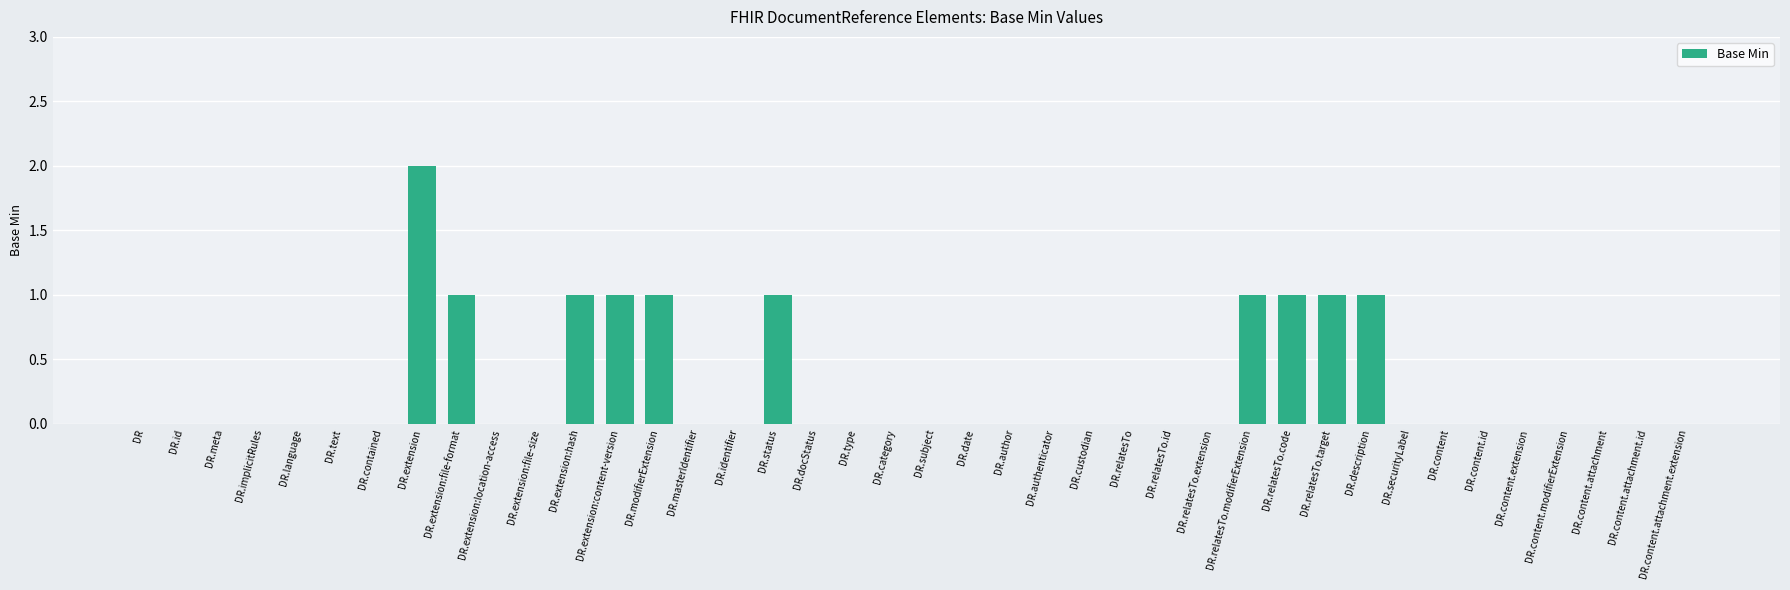

The value at DR.relatesTo.target is 1. True or false?

True